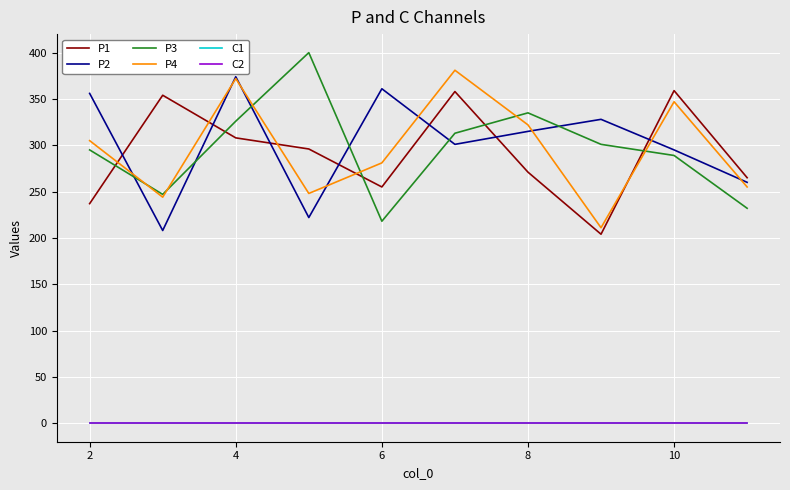

Is this an area chart (filled region under the line)?

No